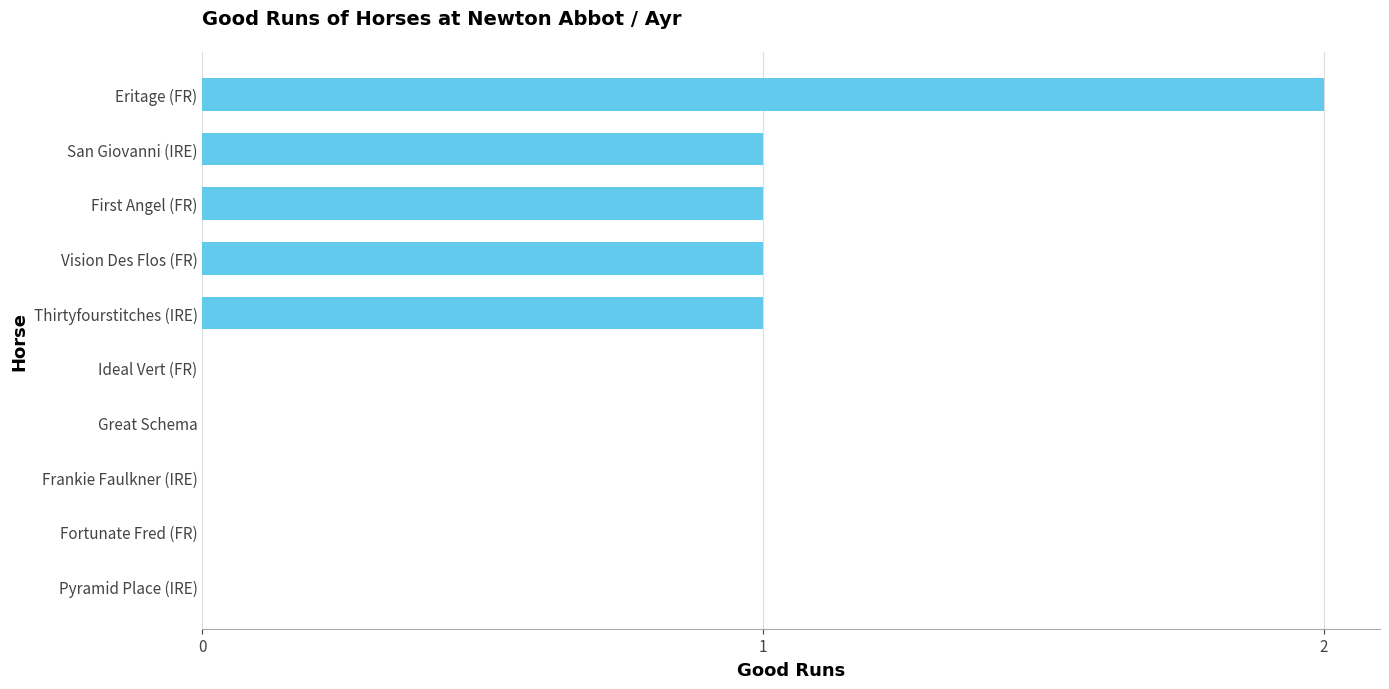

Reading bottom to top, extract all data points from this chart.

Pyramid Place (IRE)=0	Fortunate Fred (FR)=0	Frankie Faulkner (IRE)=0	Great Schema=0	Ideal Vert (FR)=0	Thirtyfourstitches (IRE)=1	Vision Des Flos (FR)=1	First Angel (FR)=1	San Giovanni (IRE)=1	Eritage (FR)=2